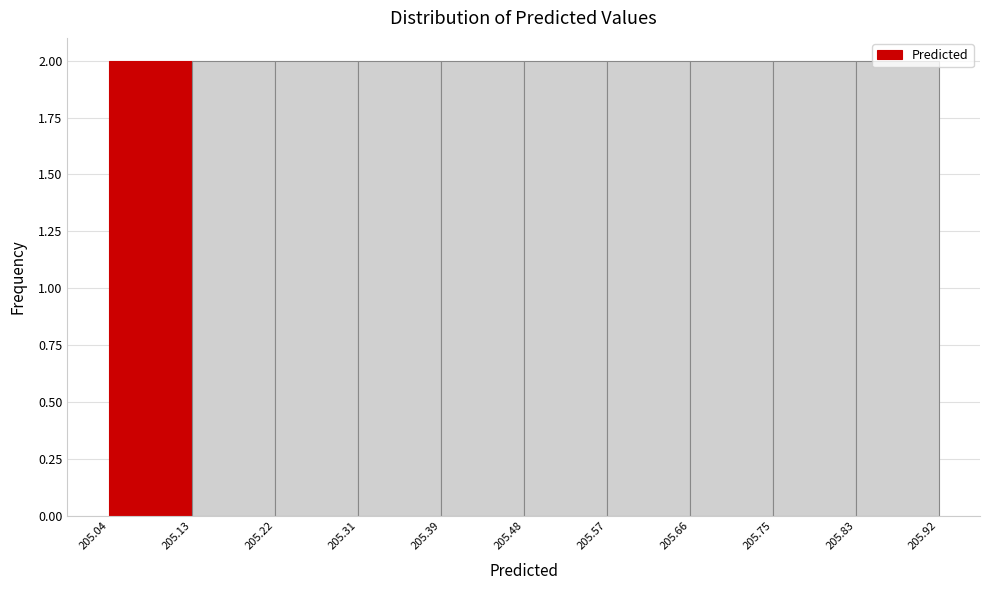

What is the height of the bar covering 205.13 to 205.22 on the x-axis? The values are not printed on the chart, so give them approximately, as read against the axis.

2